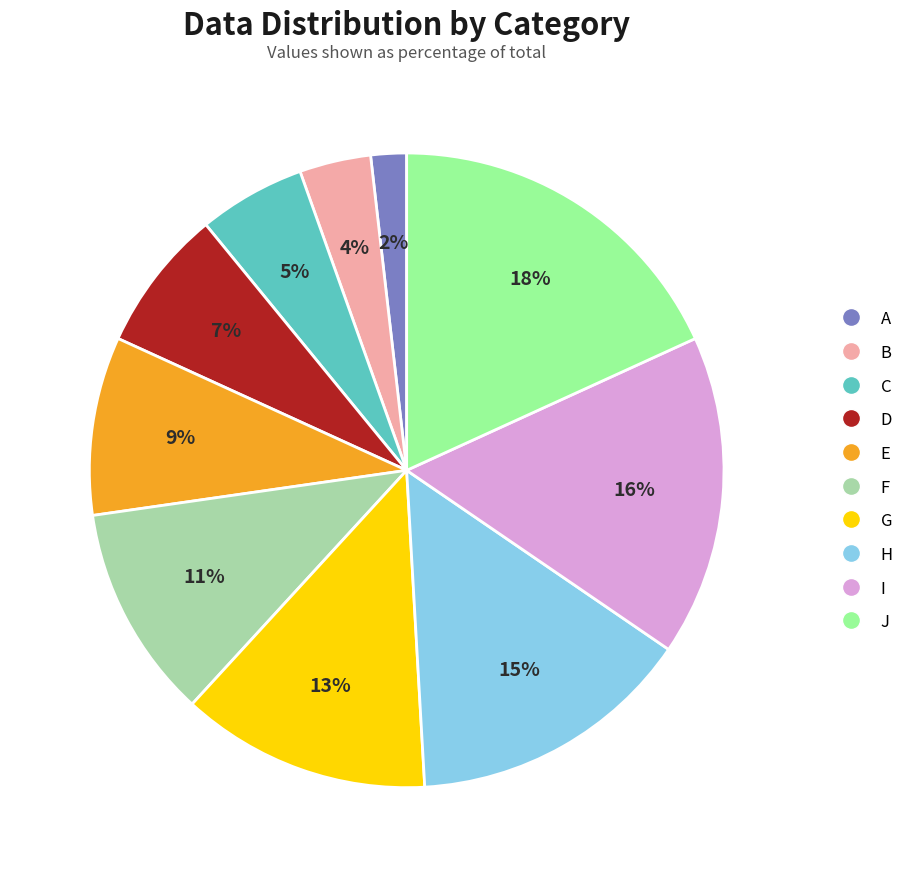

How many slices are in this pie chart?

10